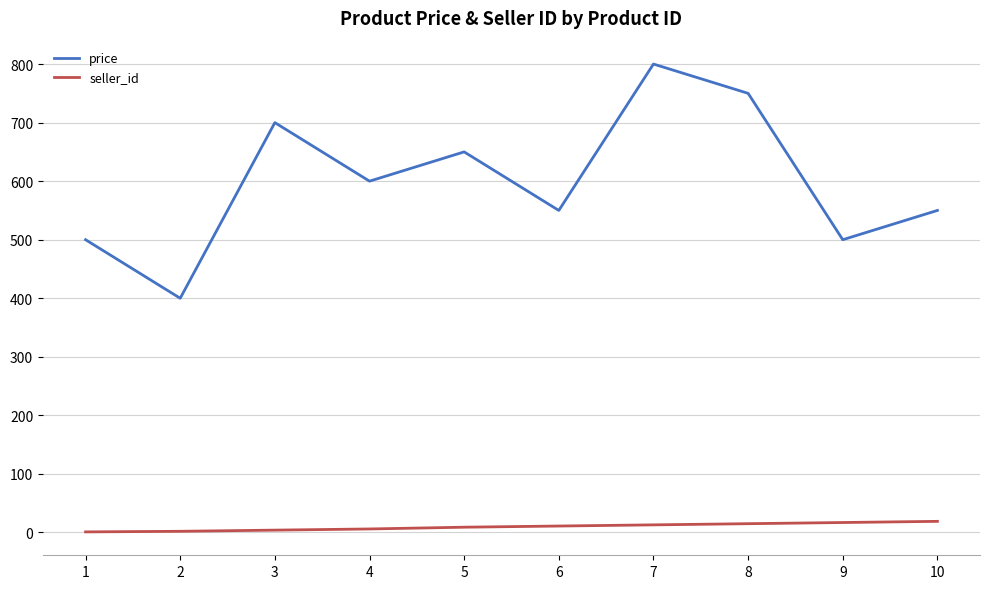

How many lines are shown in the chart?

2